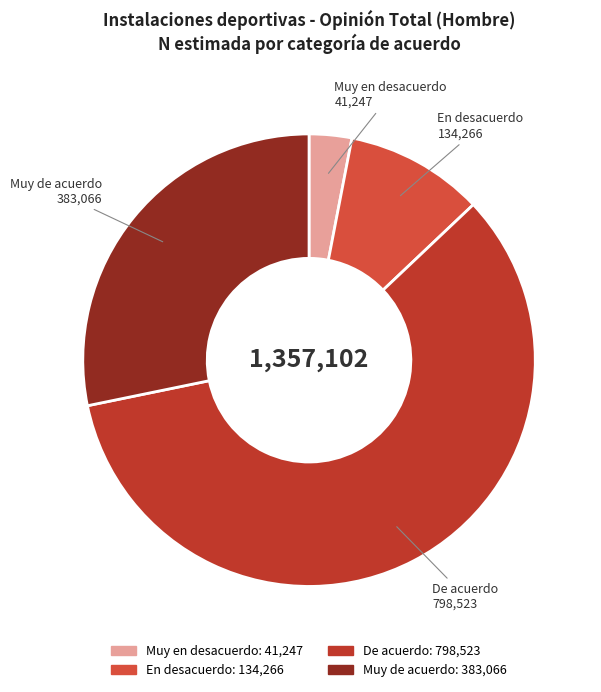

Count the number of slices in the pie.

4